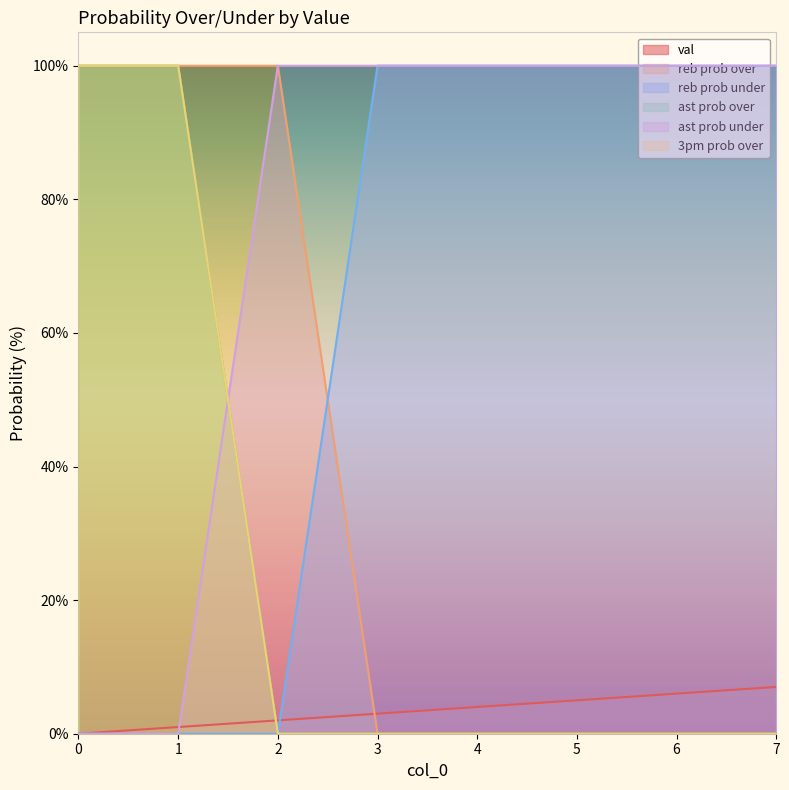

Between 3 and 5, which series saw the biggest shift?

val